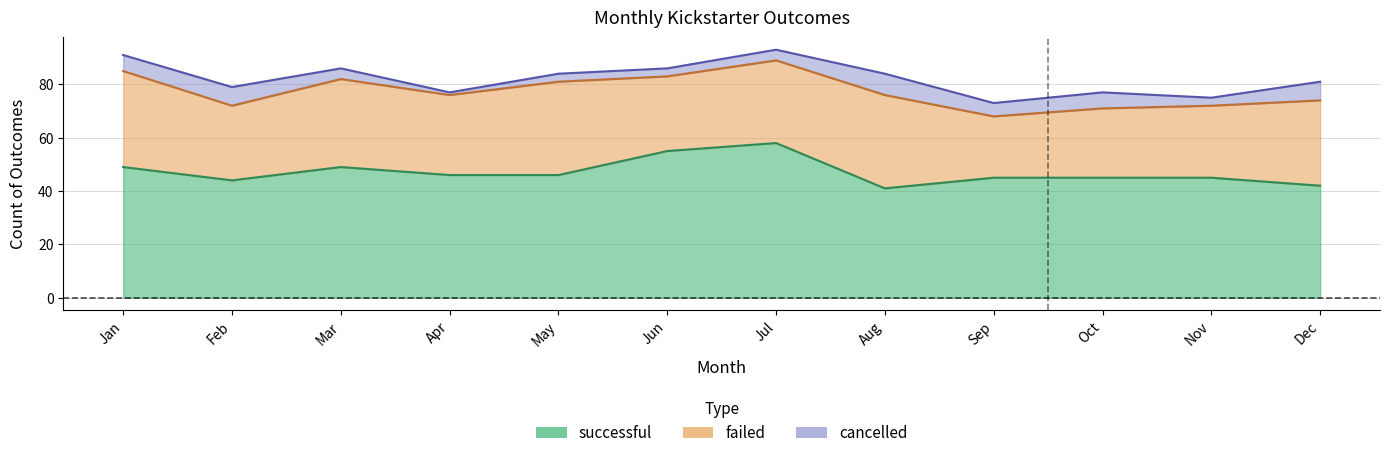

How many interior local peaks does the failed series have?

3